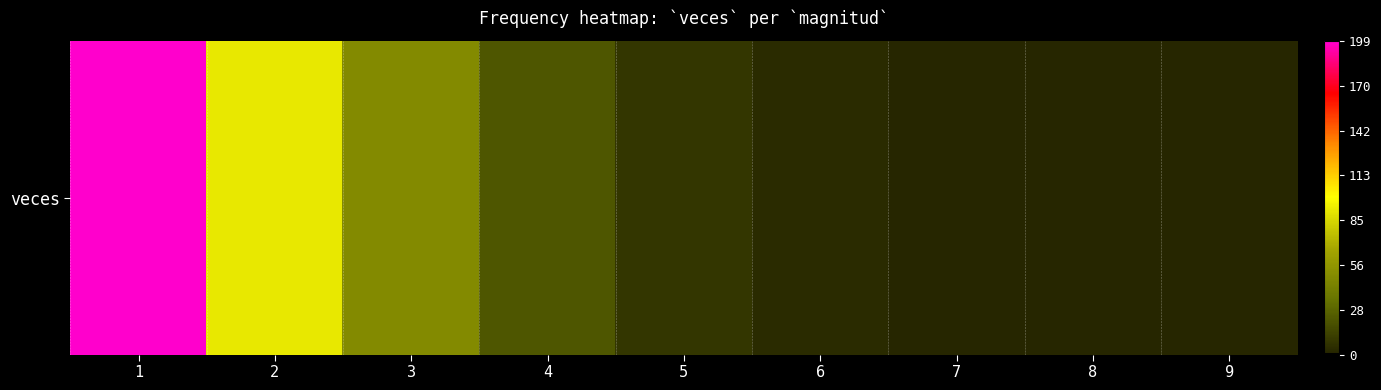

Reading right to left, transcribe all the data shown in this chart.

9=1	8=1	7=1	6=4	5=8	4=22	3=49	2=92	1=199